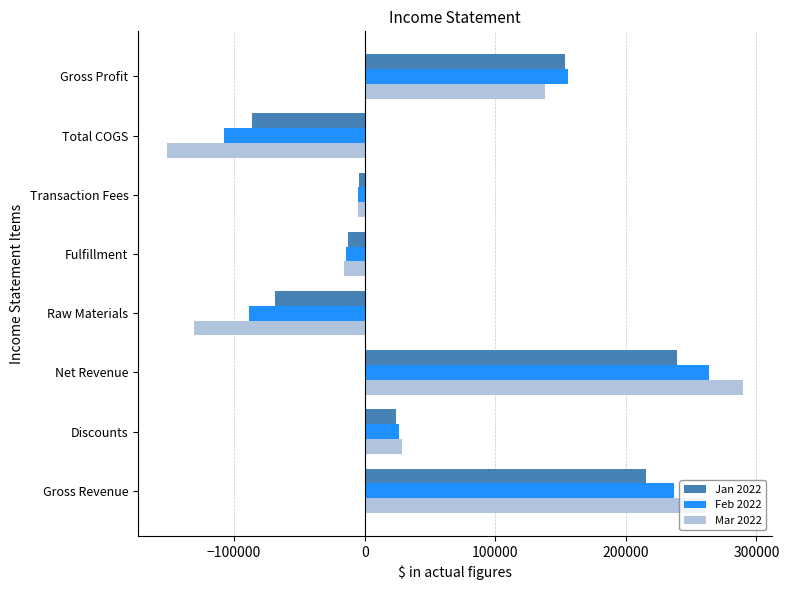

Where is Feb 2022 nearest to the value 77874?

Discounts